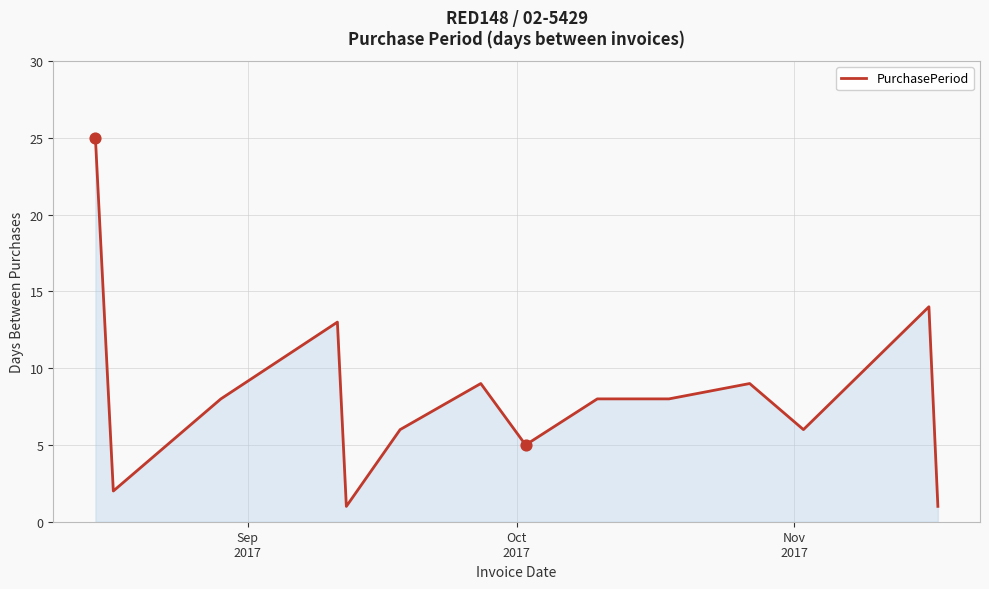

What is the maximum value shown in the chart?

25